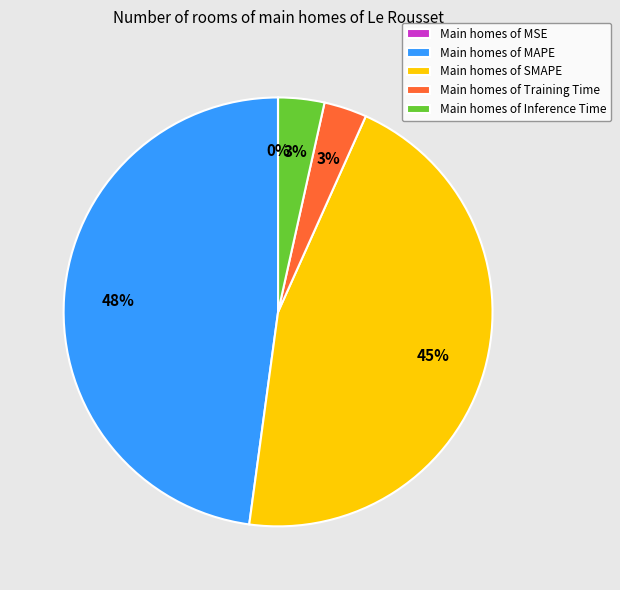

The Main homes of Training Time slice represents 3% of the pie. True or false?

True